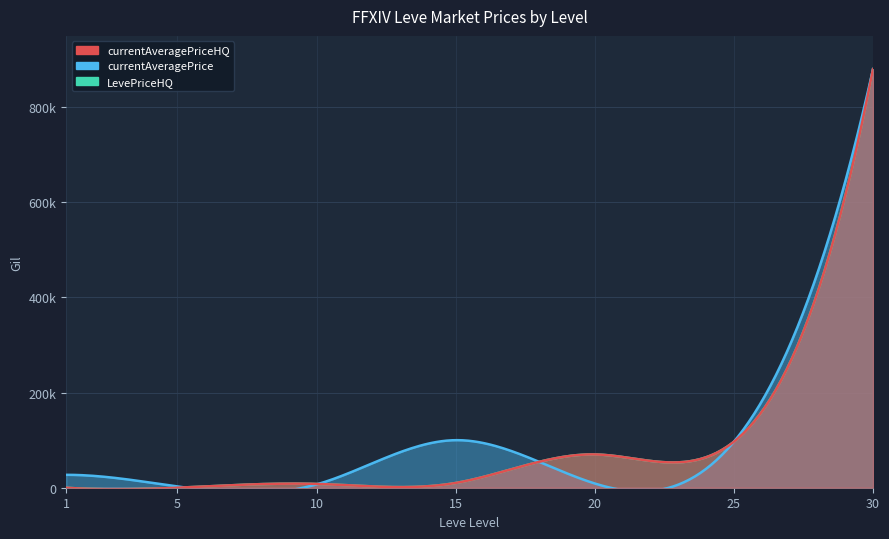

How many intersections are there between currentAveragePrice and LevePriceHQ?

3